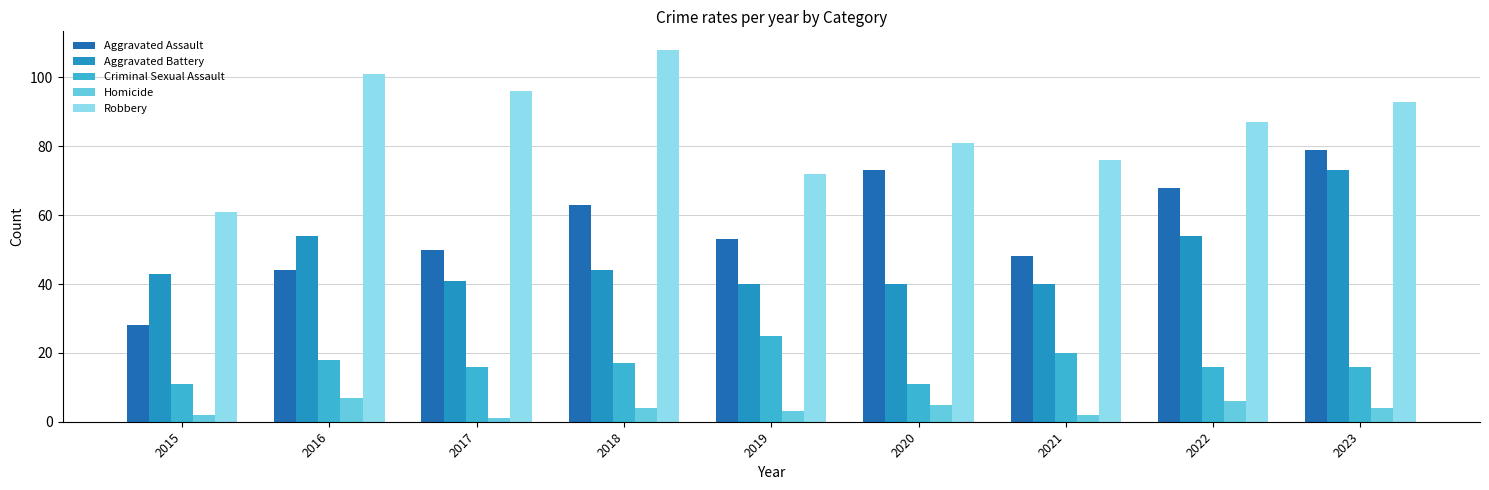

Reading left to right, list all the values displayed in this chart.

Aggravated Assault: 28	44	50	63	53	73	48	68	79
Aggravated Battery: 43	54	41	44	40	40	40	54	73
Criminal Sexual Assault: 11	18	16	17	25	11	20	16	16
Homicide: 2	7	1	4	3	5	2	6	4
Robbery: 61	101	96	108	72	81	76	87	93